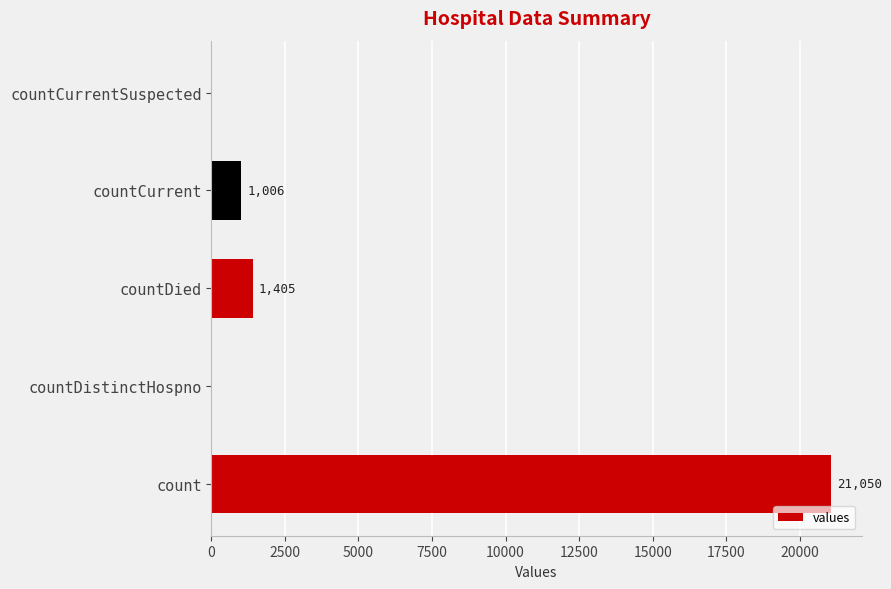

Reading top to bottom, extract all data points from this chart.

countCurrentSuspected=0	countCurrent=1006	countDied=1405	countDistinctHospno=0	count=21050